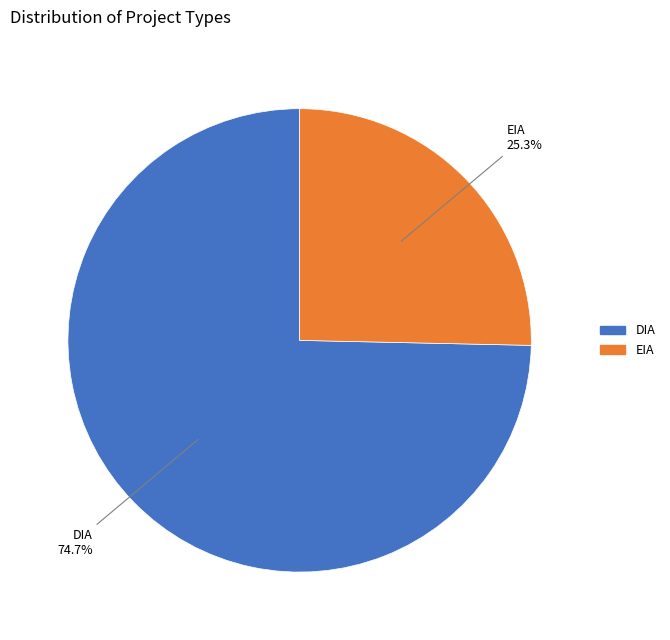

How many segments does this pie chart have?

2